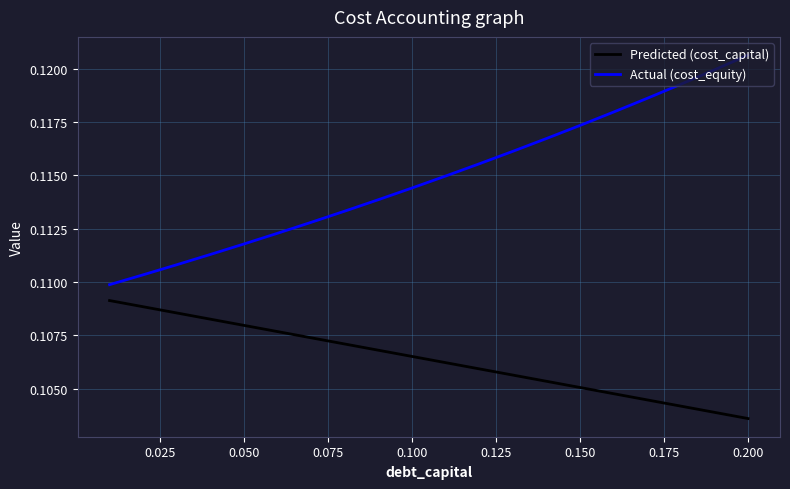

True or false: Predicted (cost_capital) and Actual (cost_equity) cross at least once.

False